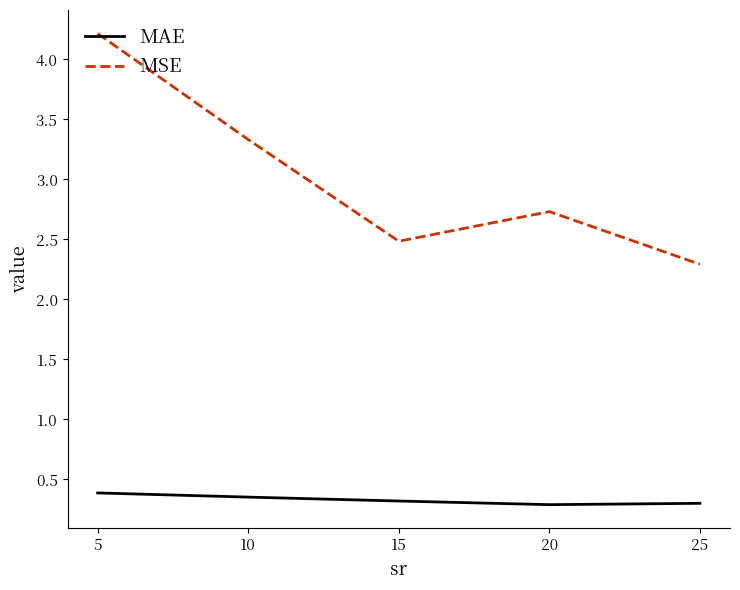

What is the smallest value displayed?

0.3